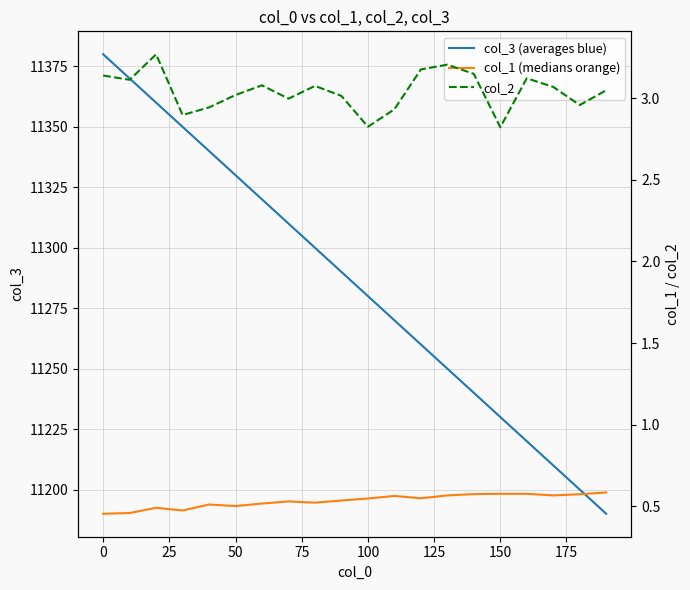

The col_3 (averages blue) series shows 15868 at 150. True or false?

False